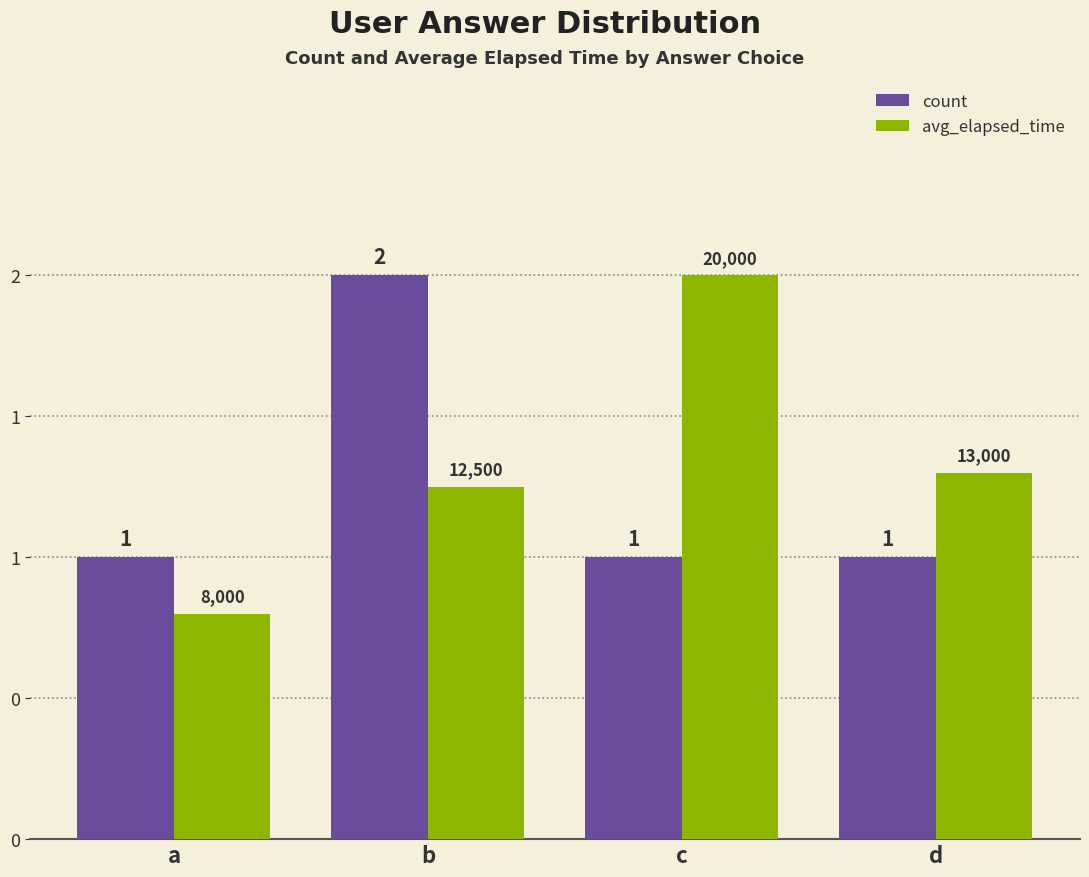

Which series changed the most between b and d?

count